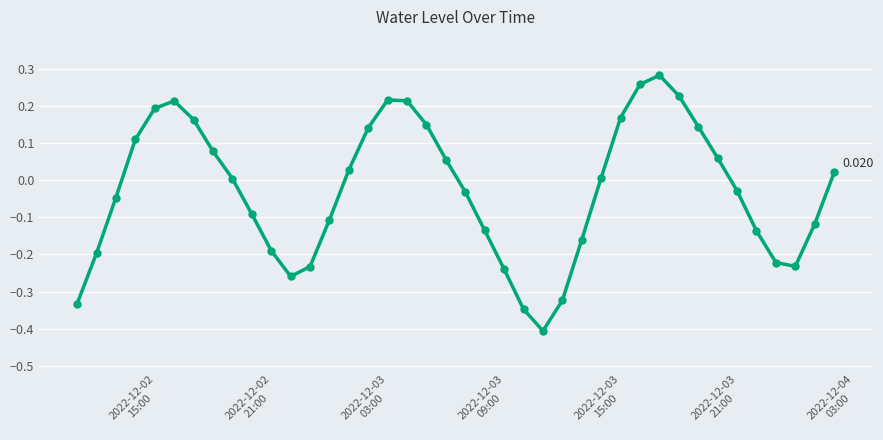

True or false: there are more than 2 points higher than both neighbors.

True